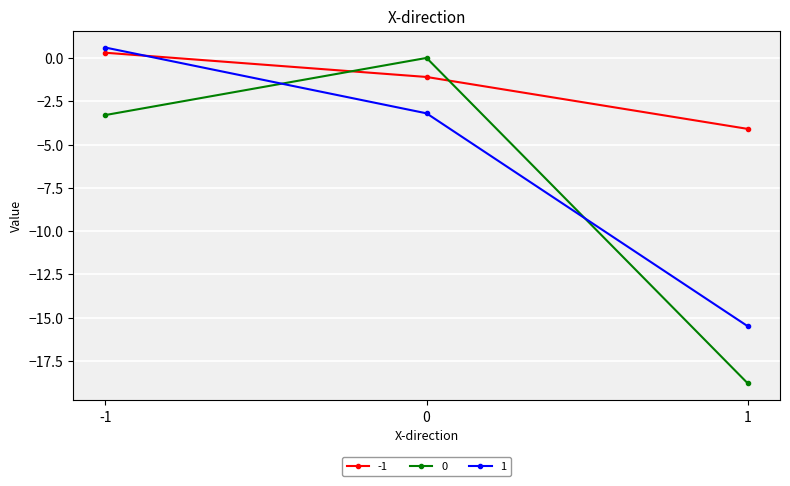

At which label does 1 reach its peak?

-1